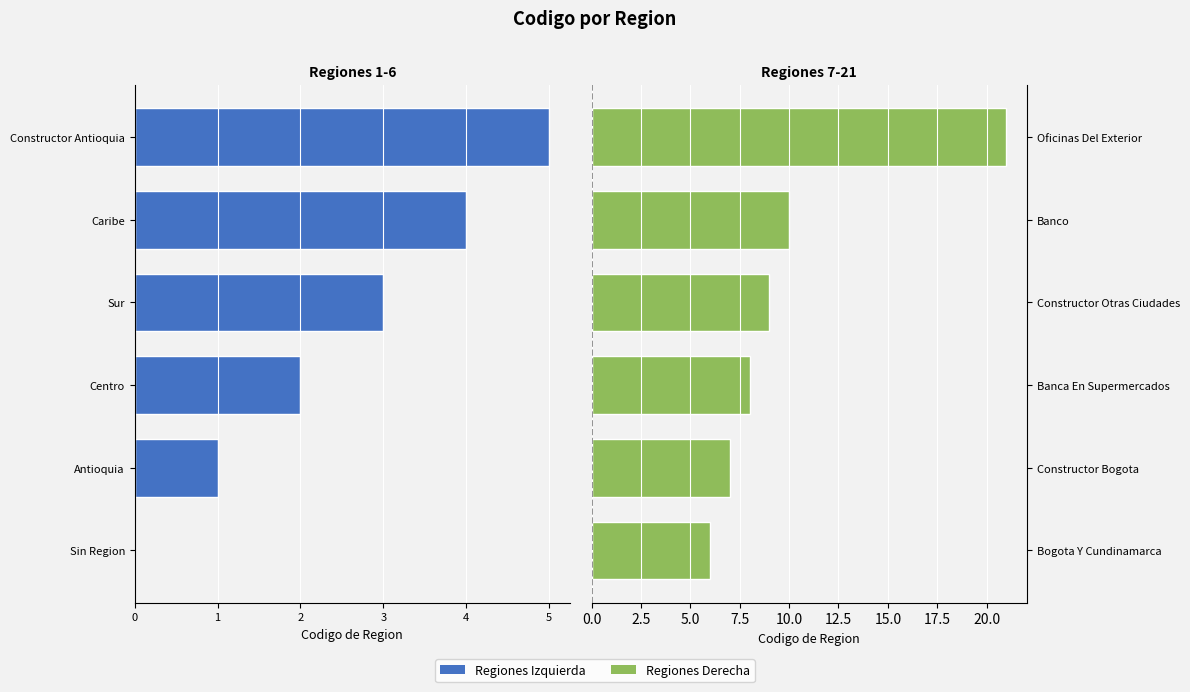

What is the maximum value shown in the chart?

21